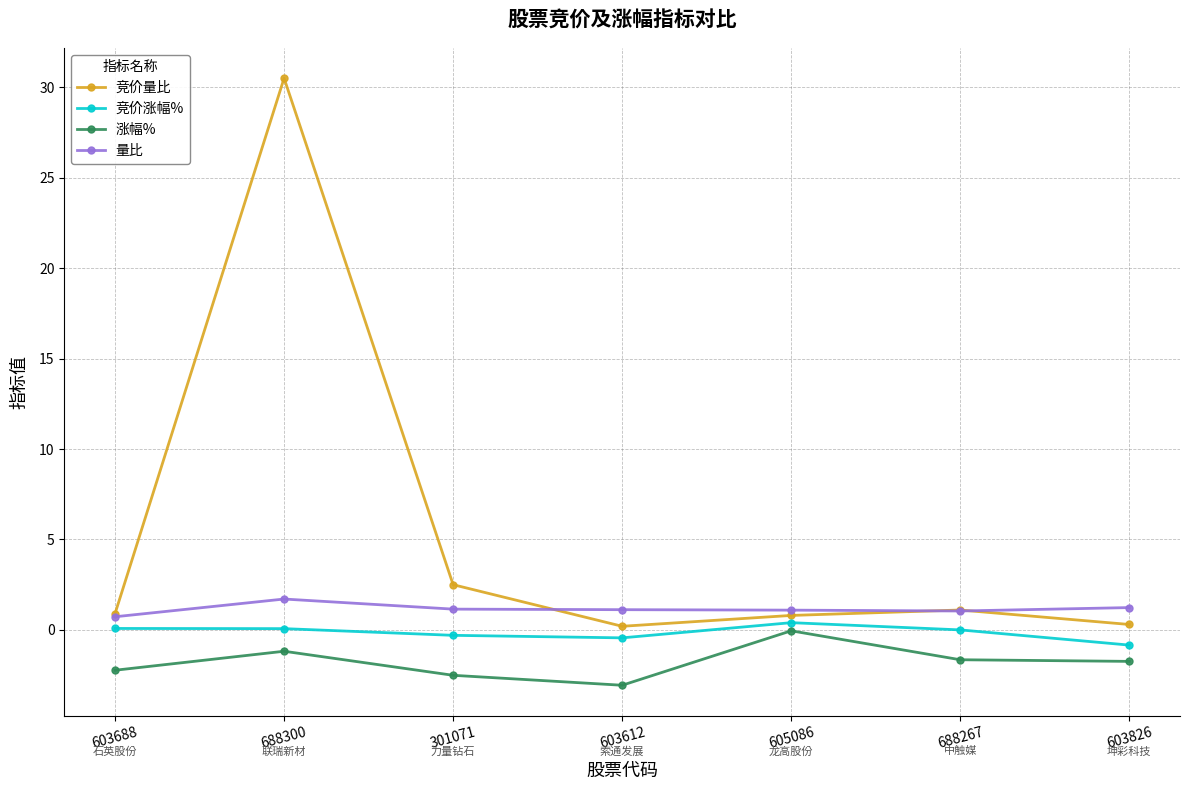

How many distinct data groups are displayed?

4